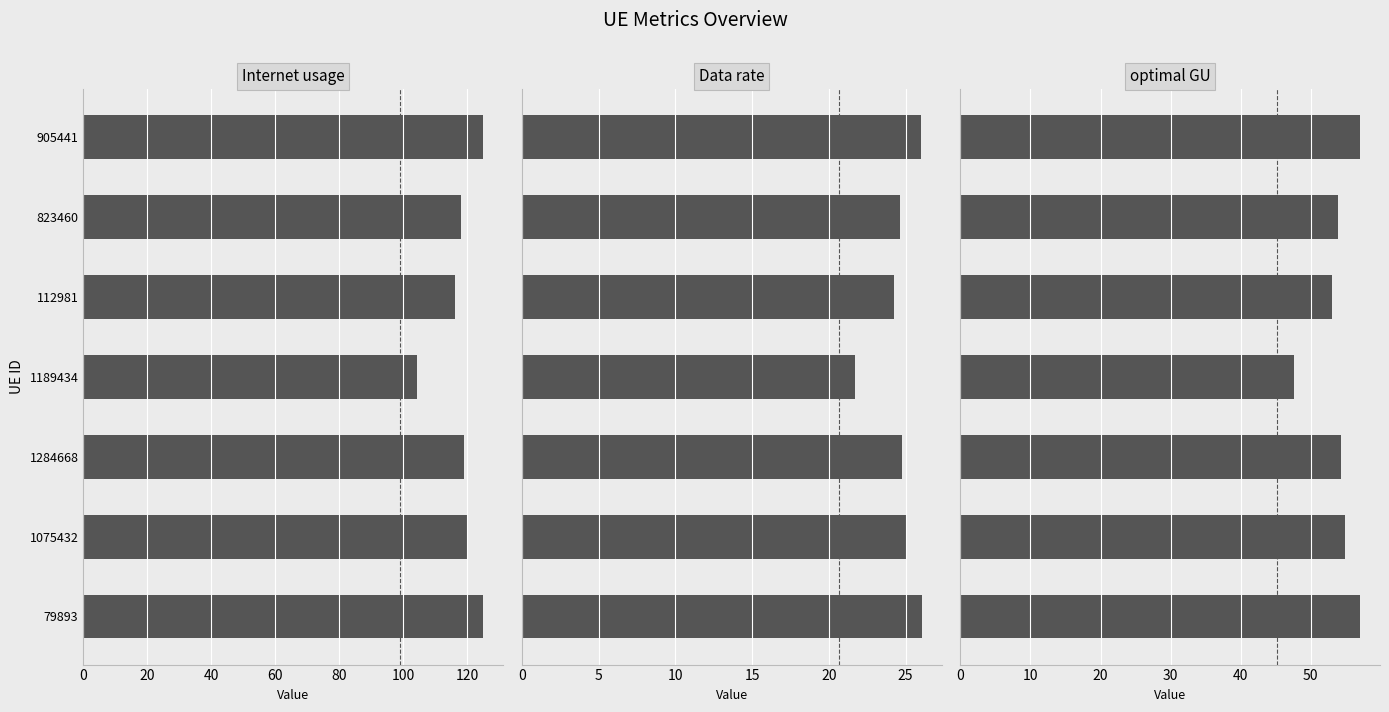

At how many categories does at least one series exceed 37?

7